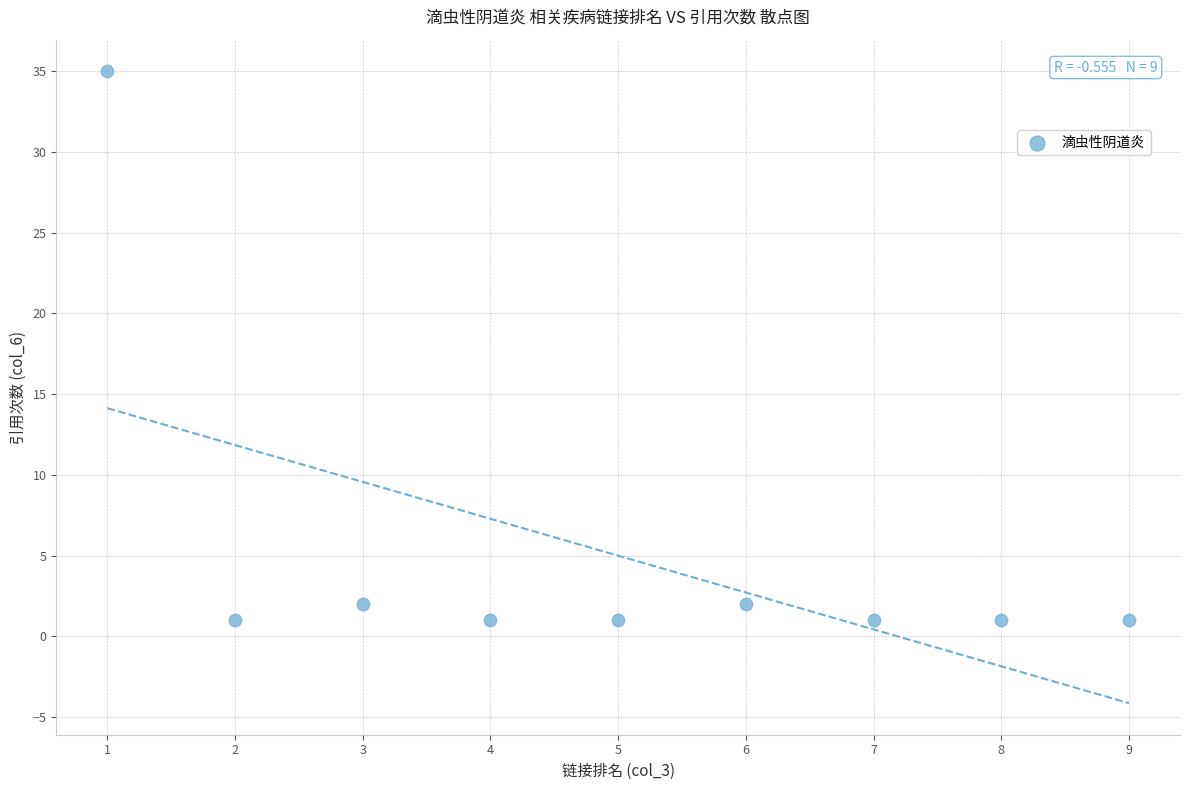

What is the average Y value?

5